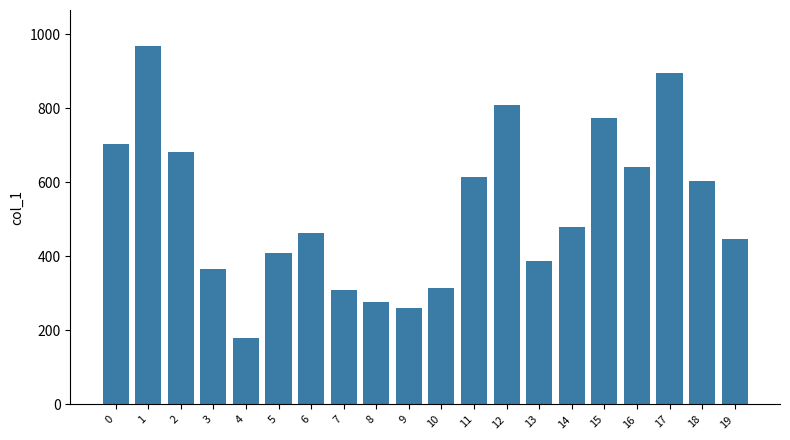

What is the difference between the values at 3 and 4?

187